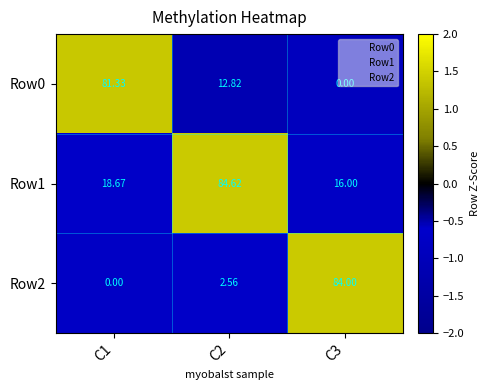

At C3, list the series in order from largest to smallest.

Row2, Row1, Row0